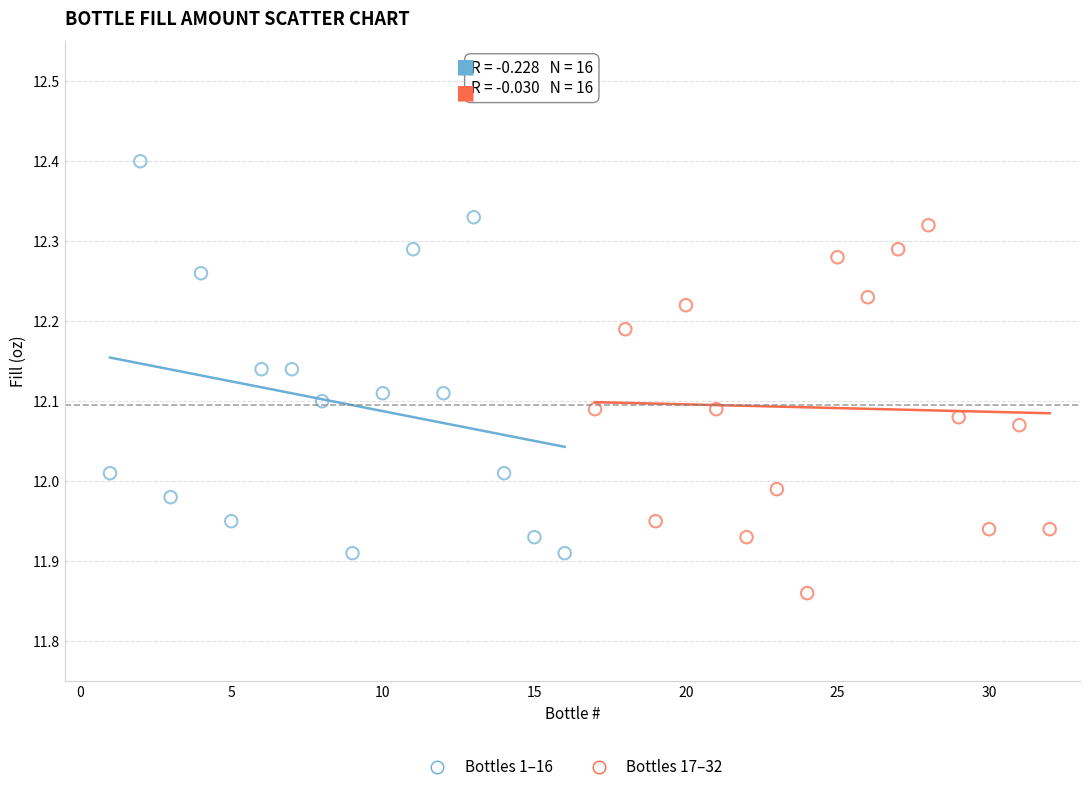

Which series contains the highest Y value?

Bottles 1–16